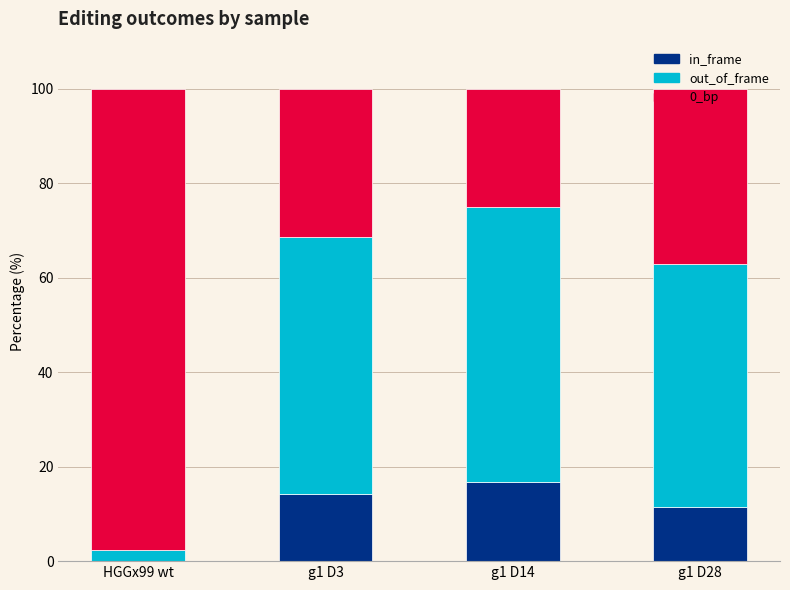

Count the number of categories in the chart.

4